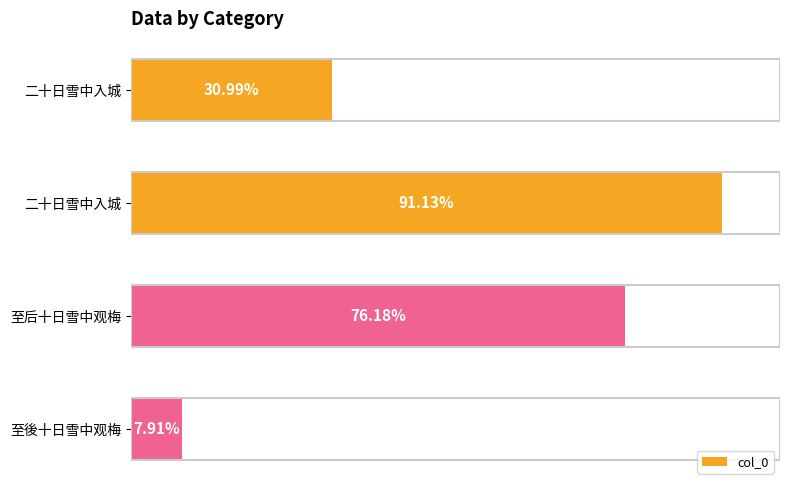

Are the bars horizontal?

Yes